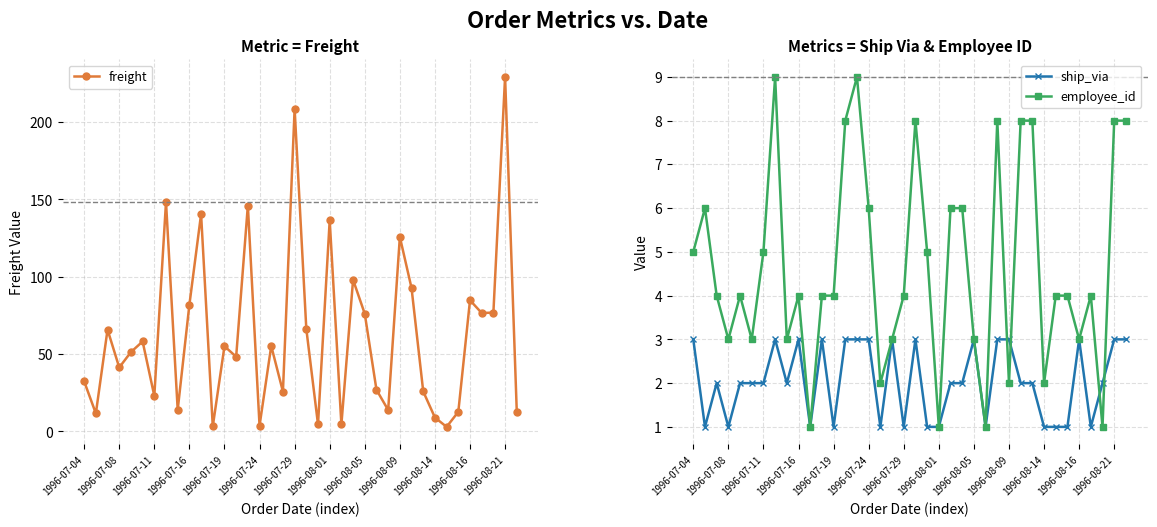

Where is the first local minimum for employee_id?

1996-07-08